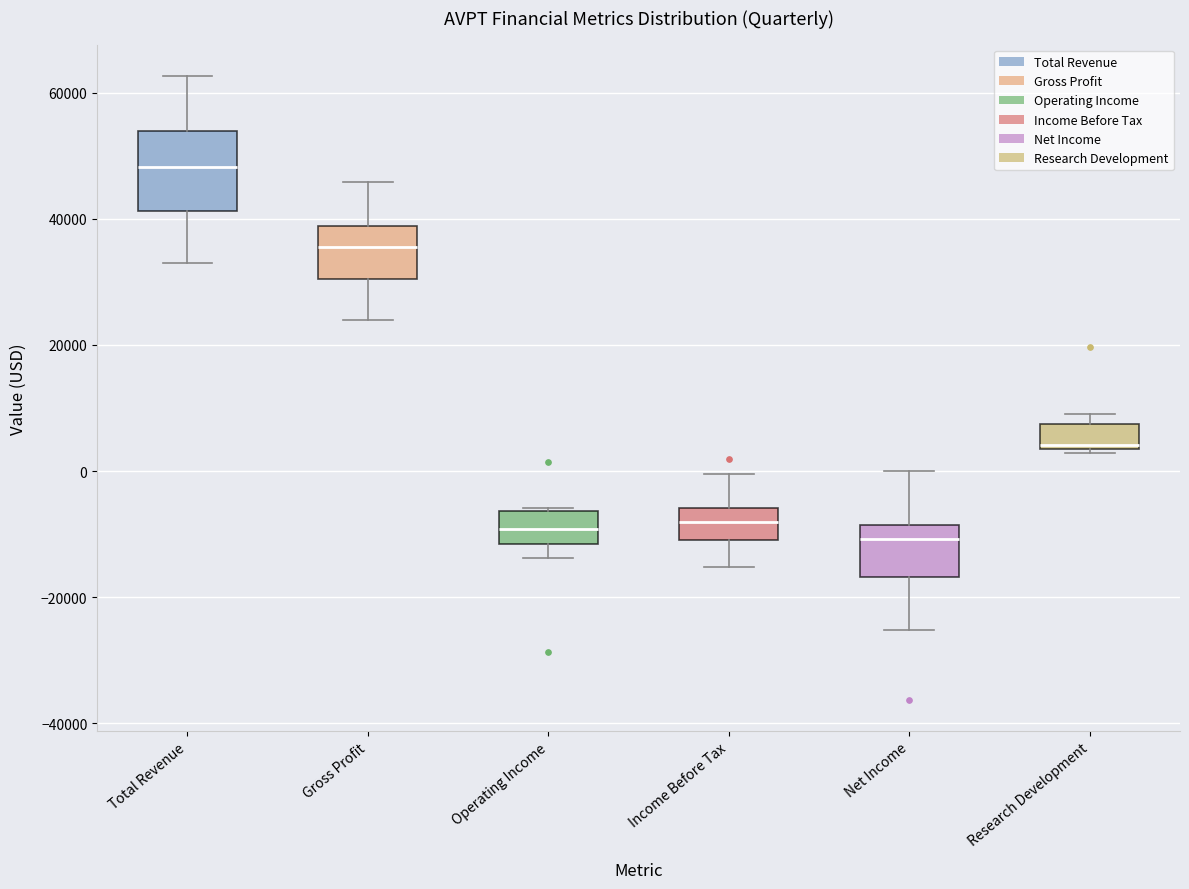

Which box is the tallest, from its lower edge to its upper edge?

Total Revenue